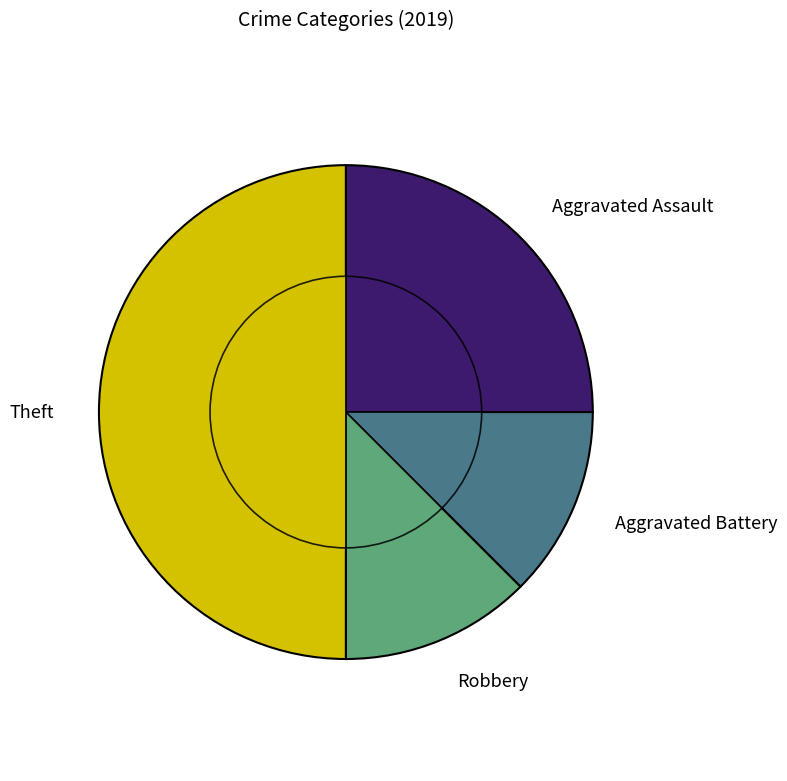

To the nearest percent, what is the difference between the Theft and Robbery slice percentages?

38%